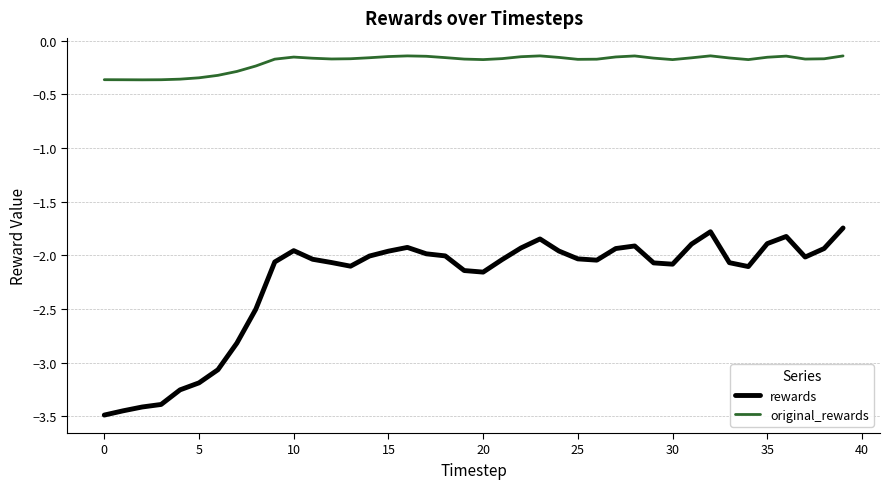

True or false: rewards and original_rewards intersect in this chart.

False